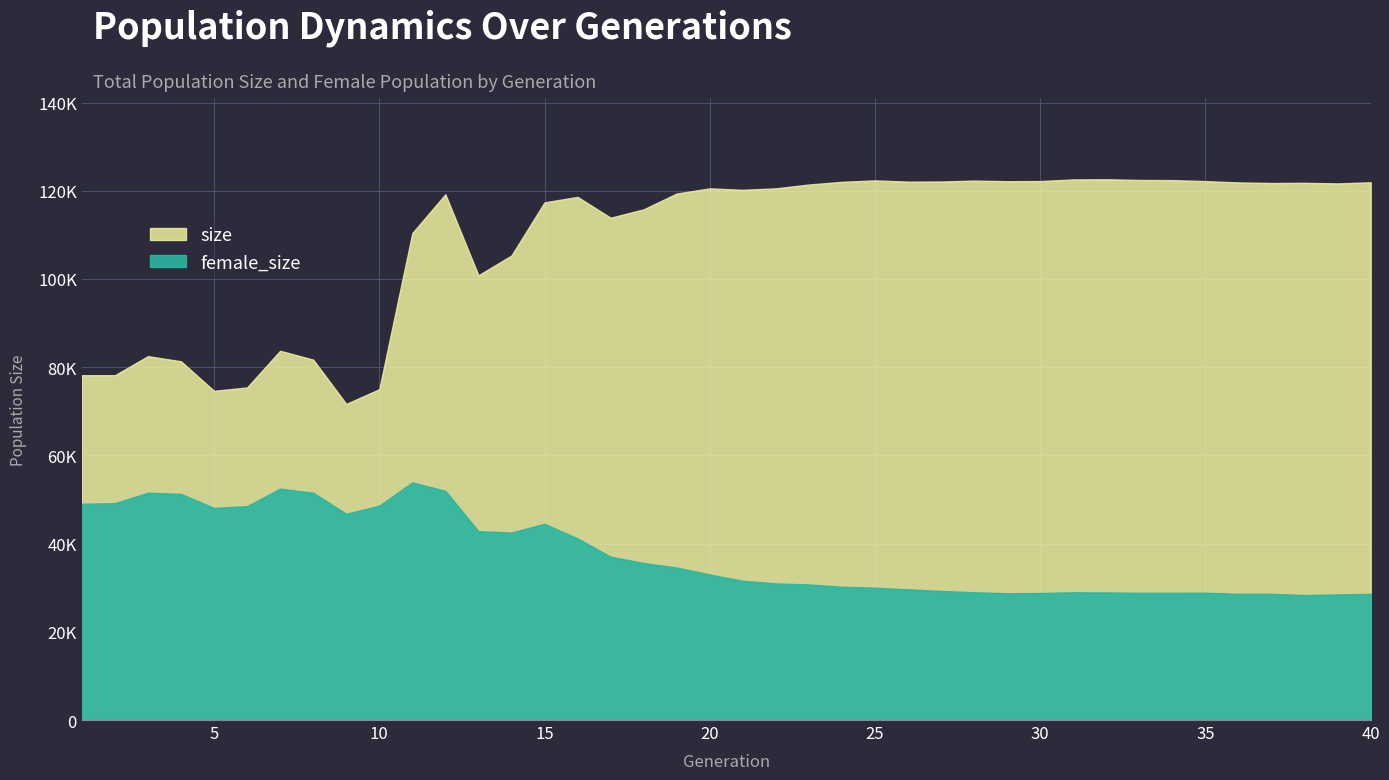

In size, how many points are lower than both neighbors (excluding endpoints)?

10